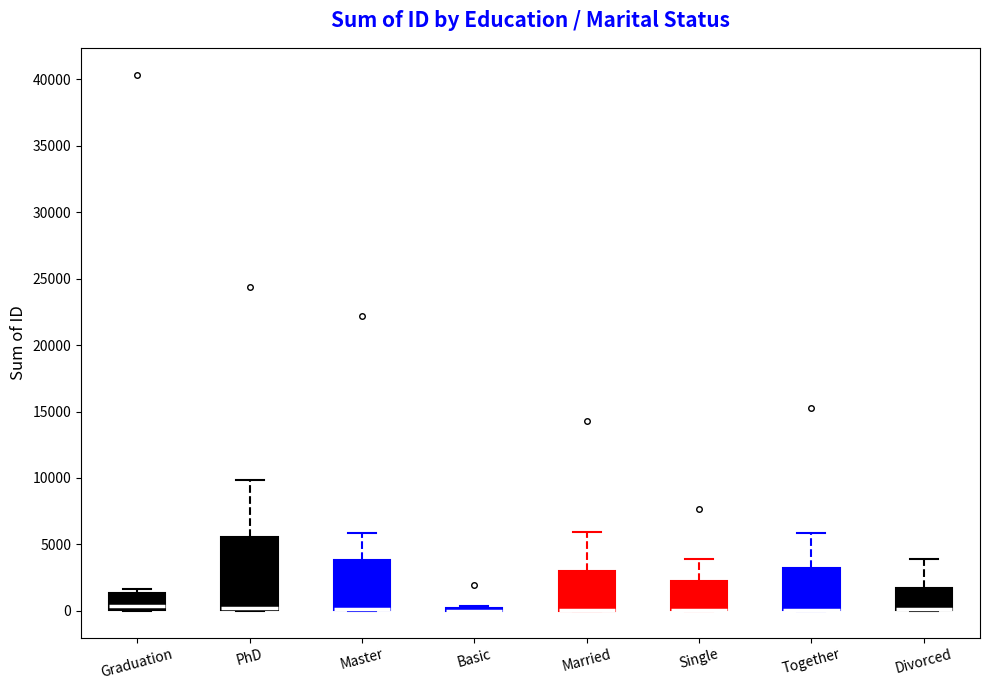

Reading left to right, transcribe this box plot: for each box, give where its median line is, the range the box spans, and where its two whiskers end, as read against the y-axis. The values are not printed on the chart, so give them approximately, as read against the axis.

Graduation: median 500, box 0 to 1500, whiskers 0 to 1500 (just above the box's upper edge)
PhD: median 0 (just above the box's lower edge), box 0 to 5500, whiskers 0 to 10000
Master: median 0 (drawn on the box's lower edge), box 0 to 4000, whiskers 0 to 6000
Basic: box collapsed to a line at 0, whiskers 0 to 500
Married: median 0 (drawn on the box's lower edge), box 0 to 3000, whiskers 0 to 6000
Single: median 0 (drawn on the box's lower edge), box 0 to 2500, whiskers 0 to 4000
Together: median 0 (drawn on the box's lower edge), box 0 to 3000, whiskers 0 to 6000
Divorced: median 0 (drawn on the box's lower edge), box 0 to 2000, whiskers 0 to 4000